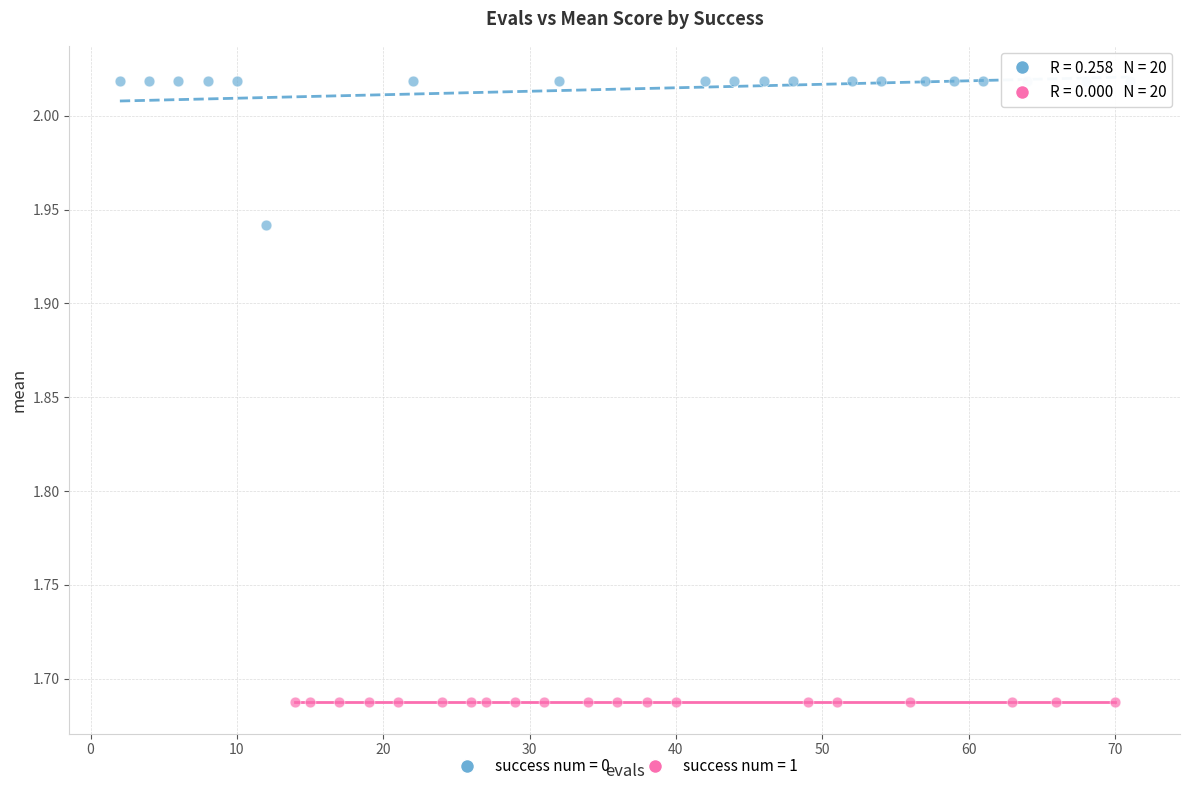

Which series reaches the minimum Y coordinate?

success num = 1